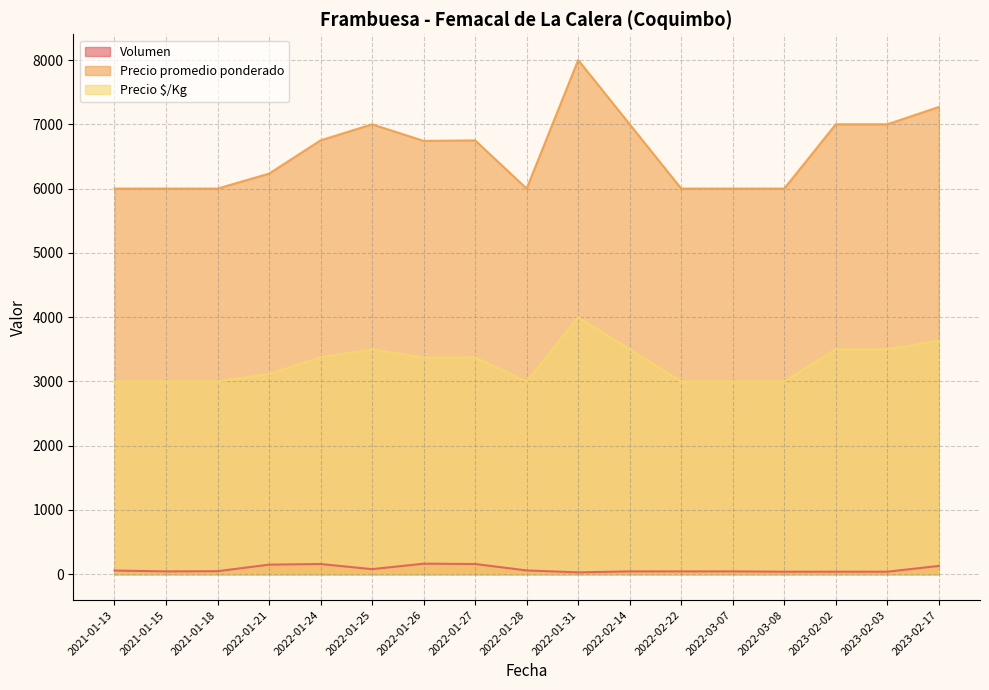

What is the spread (max minus min) of values at 2022-01-31?

7970